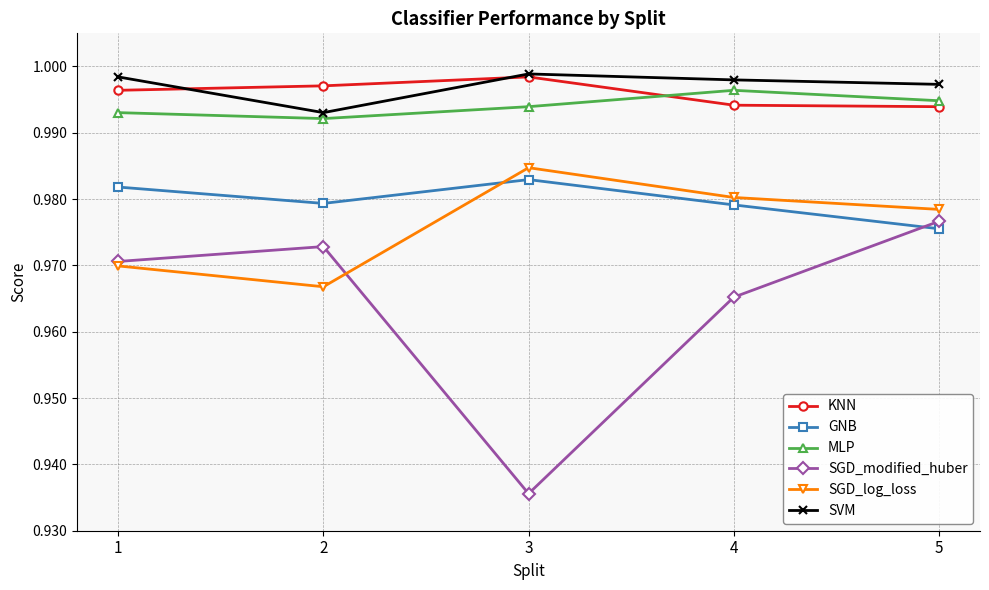

List the labels in order of SGD_log_loss value, largest first.

3, 4, 5, 1, 2